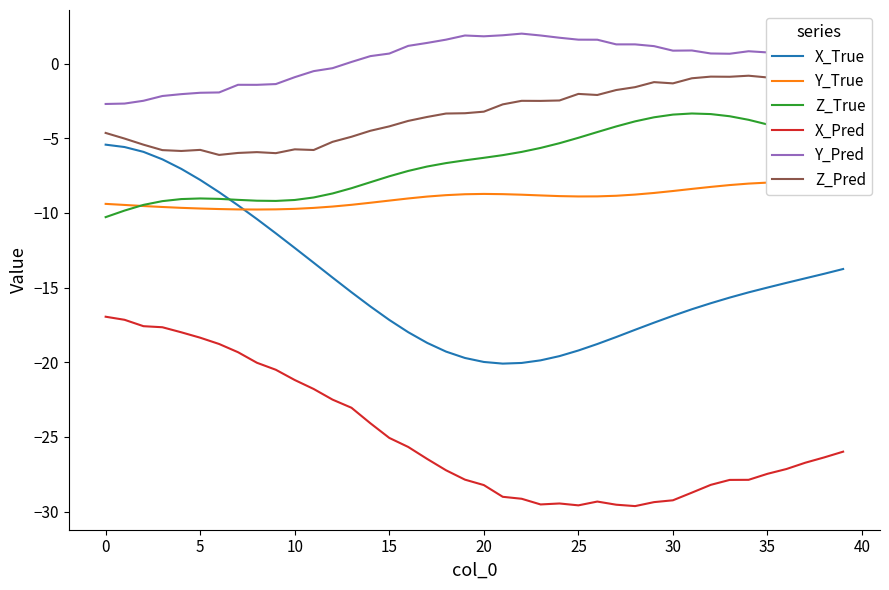

Reading left to right, list all the values displayed in this chart.

X_True: -5.4	-5.6	-5.9	-6.4	-7.0	-7.8	-8.6	-9.5	-10.4	-11.4	-12.3	-13.3	-14.3	-15.3	-16.3	-17.2	-18.0	-18.7	-19.3	-19.7	-20.0	-20.1	-20.0	-19.9	-19.6	-19.2	-18.8	-18.3	-17.8	-17.3	-16.9	-16.4	-16.0	-15.7	-15.3	-15.0	-14.7	-14.4	-14.1	-13.8
Y_True: -9.4	-9.5	-9.5	-9.6	-9.7	-9.7	-9.7	-9.8	-9.8	-9.8	-9.7	-9.7	-9.6	-9.5	-9.3	-9.2	-9.0	-8.9	-8.8	-8.7	-8.7	-8.7	-8.8	-8.8	-8.9	-8.9	-8.9	-8.8	-8.8	-8.7	-8.5	-8.4	-8.3	-8.1	-8.0	-8.0	-7.9	-7.9	-7.9	-8.0
Z_True: -10.3	-9.8	-9.5	-9.2	-9.1	-9.0	-9.1	-9.1	-9.2	-9.2	-9.1	-9.0	-8.7	-8.3	-7.9	-7.5	-7.2	-6.9	-6.7	-6.5	-6.3	-6.1	-5.9	-5.6	-5.3	-5.0	-4.6	-4.2	-3.9	-3.6	-3.4	-3.3	-3.4	-3.5	-3.8	-4.1	-4.4	-4.8	-5.2	-5.6
X_Pred: -17.0	-17.2	-17.6	-17.7	-18.0	-18.4	-18.8	-19.3	-20.0	-20.5	-21.2	-21.8	-22.5	-23.0	-24.1	-25.1	-25.7	-26.5	-27.2	-27.9	-28.2	-29.0	-29.1	-29.5	-29.5	-29.6	-29.3	-29.5	-29.6	-29.4	-29.2	-28.7	-28.2	-27.9	-27.9	-27.5	-27.2	-26.7	-26.4	-26.0
Y_Pred: -2.7	-2.7	-2.5	-2.2	-2.0	-1.9	-1.9	-1.4	-1.4	-1.4	-0.9	-0.5	-0.3	0.1	0.5	0.7	1.2	1.4	1.6	1.9	1.8	1.9	2.0	1.9	1.7	1.6	1.6	1.3	1.3	1.2	0.9	0.9	0.7	0.7	0.8	0.8	0.8	0.9	0.8	0.9
Z_Pred: -4.6	-5.0	-5.4	-5.8	-5.8	-5.8	-6.1	-6.0	-5.9	-6.0	-5.7	-5.8	-5.2	-4.9	-4.5	-4.2	-3.8	-3.6	-3.3	-3.3	-3.2	-2.7	-2.5	-2.5	-2.5	-2.0	-2.1	-1.8	-1.6	-1.2	-1.3	-1.0	-0.9	-0.9	-0.8	-0.9	-0.9	-0.8	-0.9	-1.0